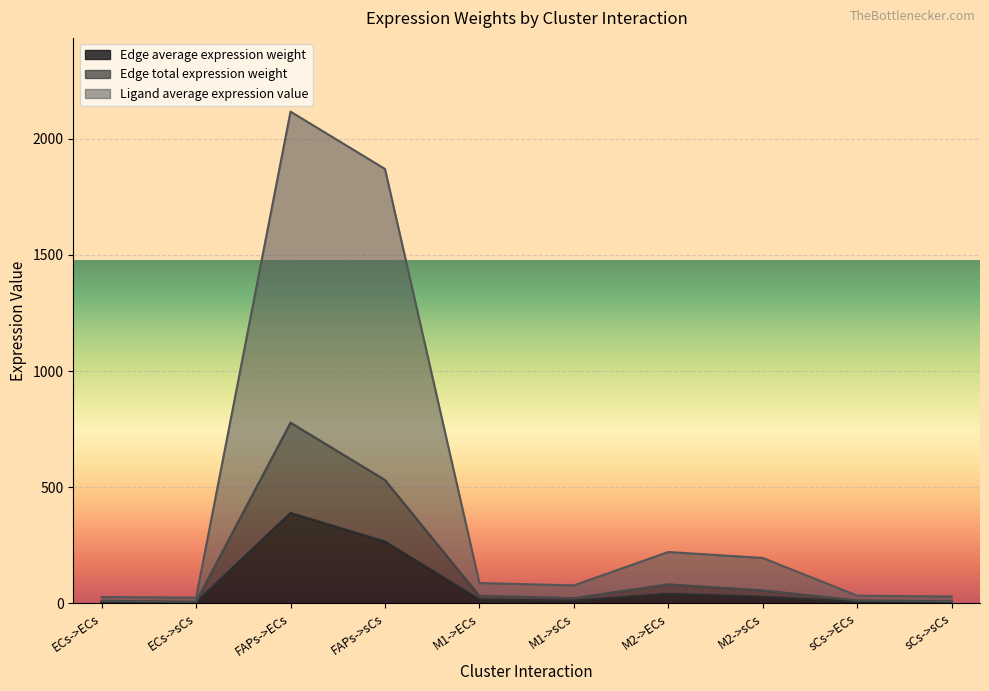

What value does the Edge average expression weight series have at ECs->ECs?

4.9